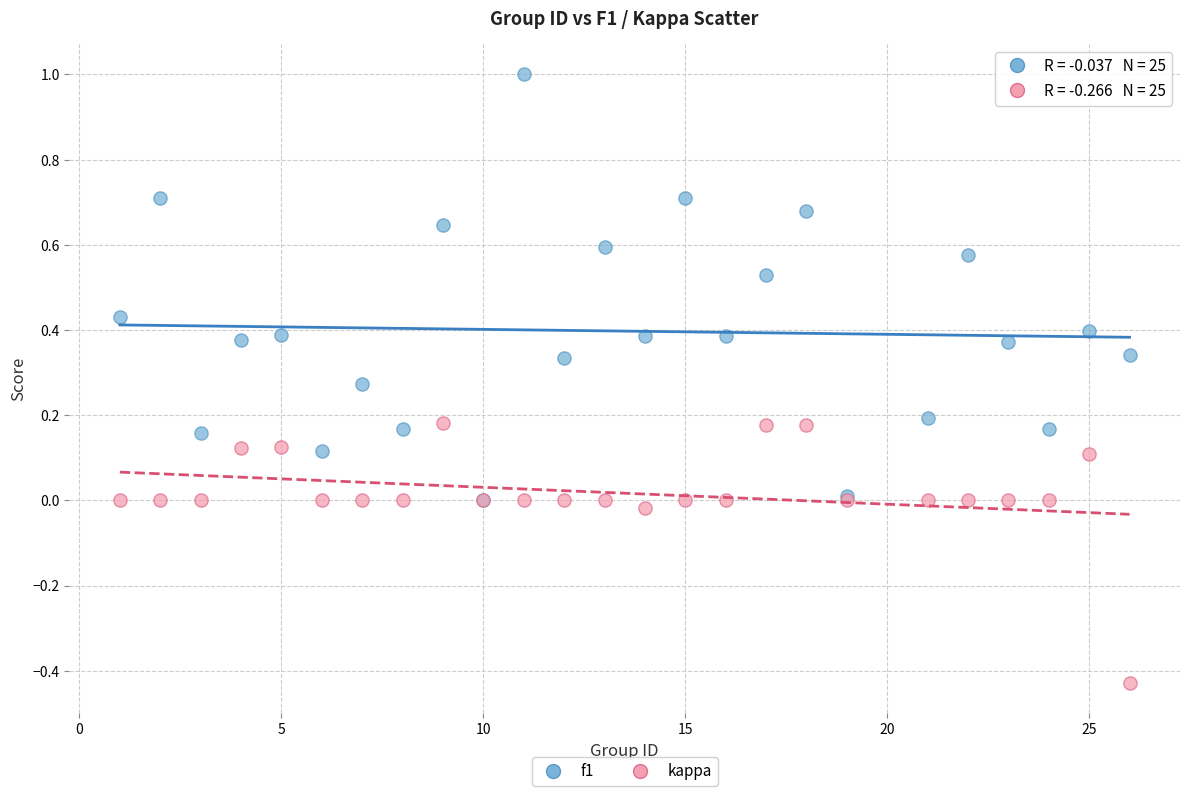

Which series contains the highest Y value?

f1